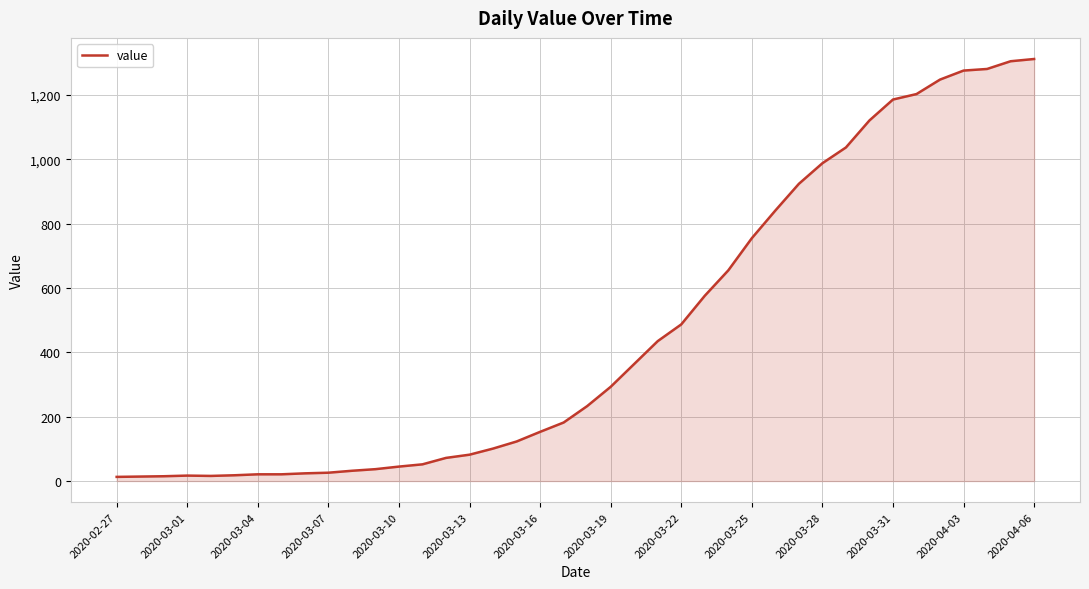

What is the difference between the maximum and minimum values?

1299